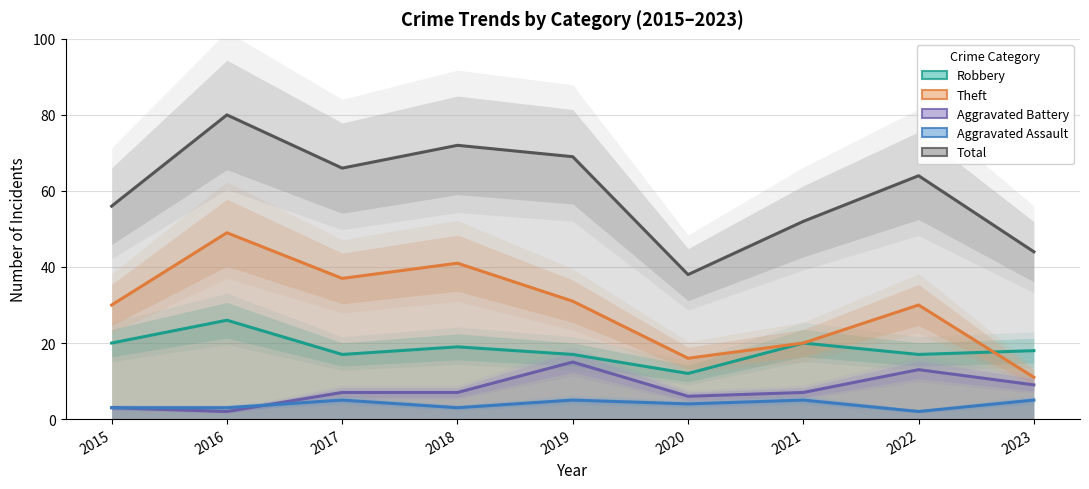

What is the smallest value displayed?

2